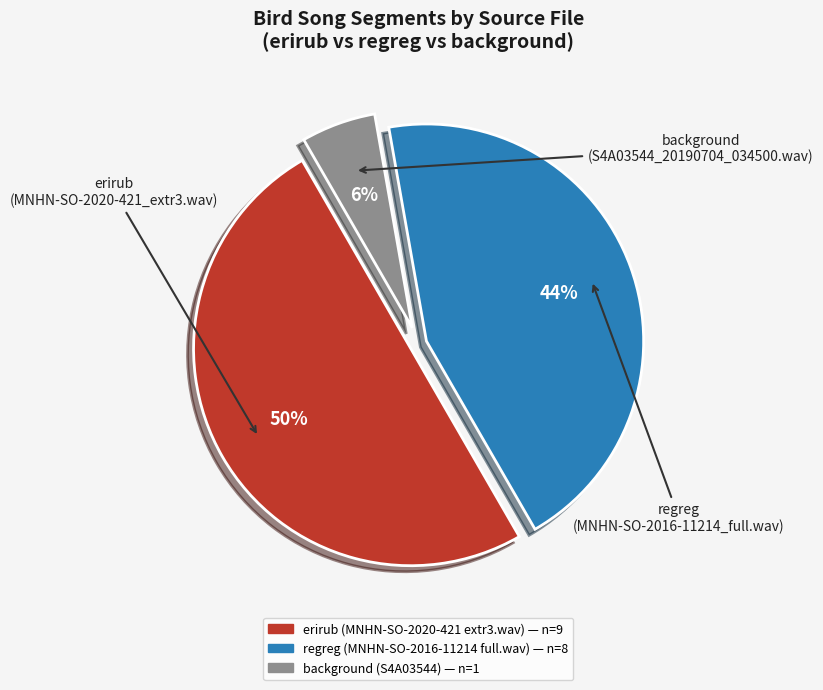

How many segments does this pie chart have?

3